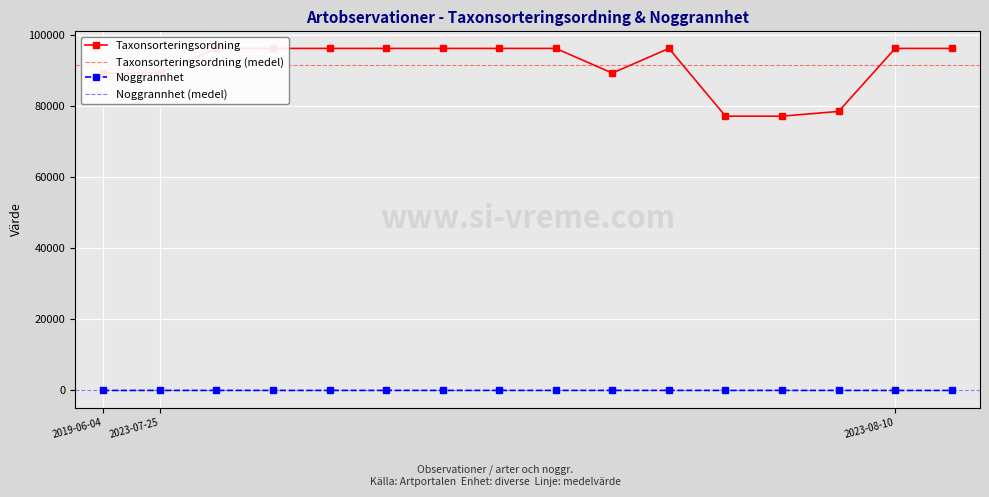

What is the spread (max minus min) of values at 2023-07-25?

89390